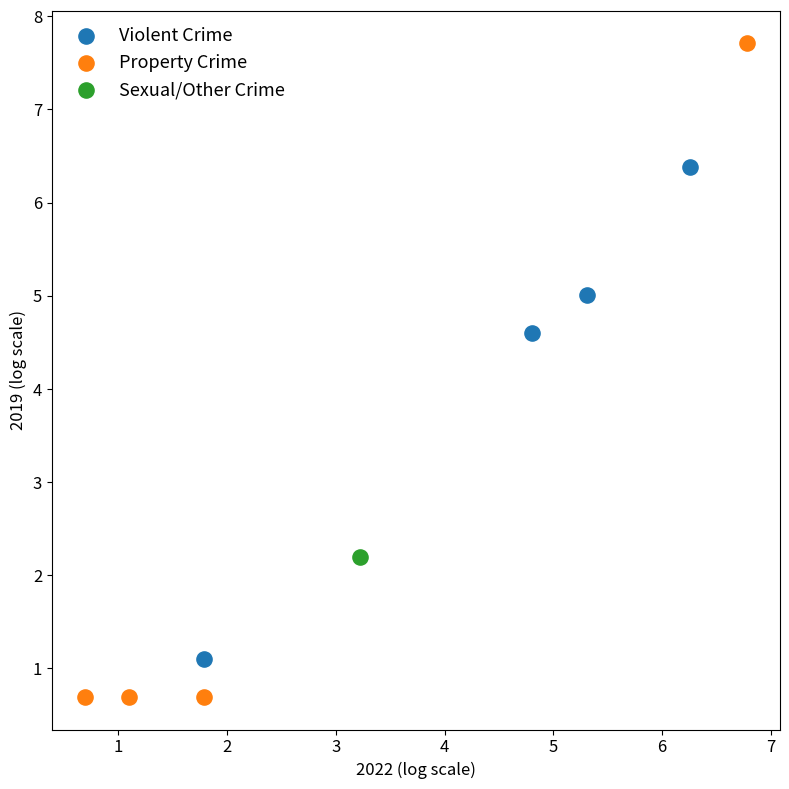

What are all the series names shown in the legend?

Violent Crime, Property Crime, Sexual/Other Crime